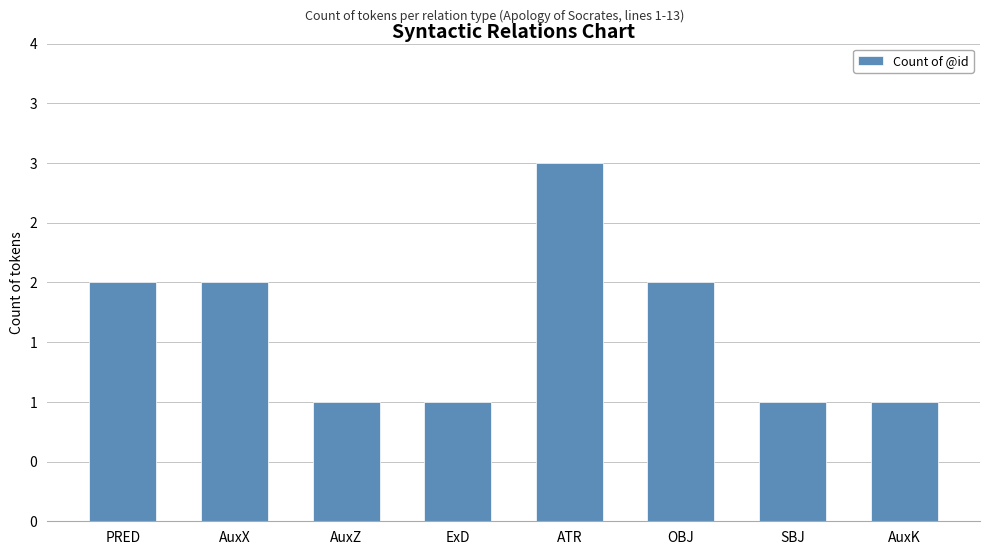

What is the greatest value displayed?

3